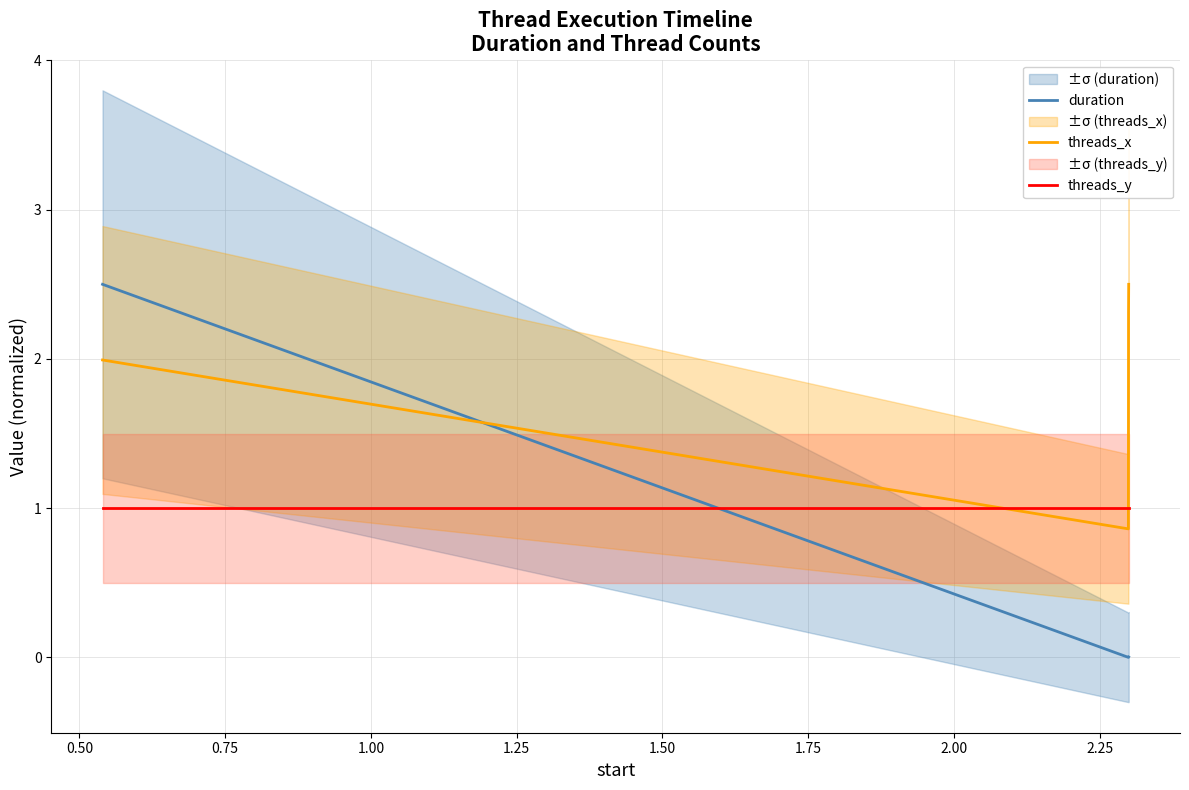

What is the maximum value for threads_x?

2.5